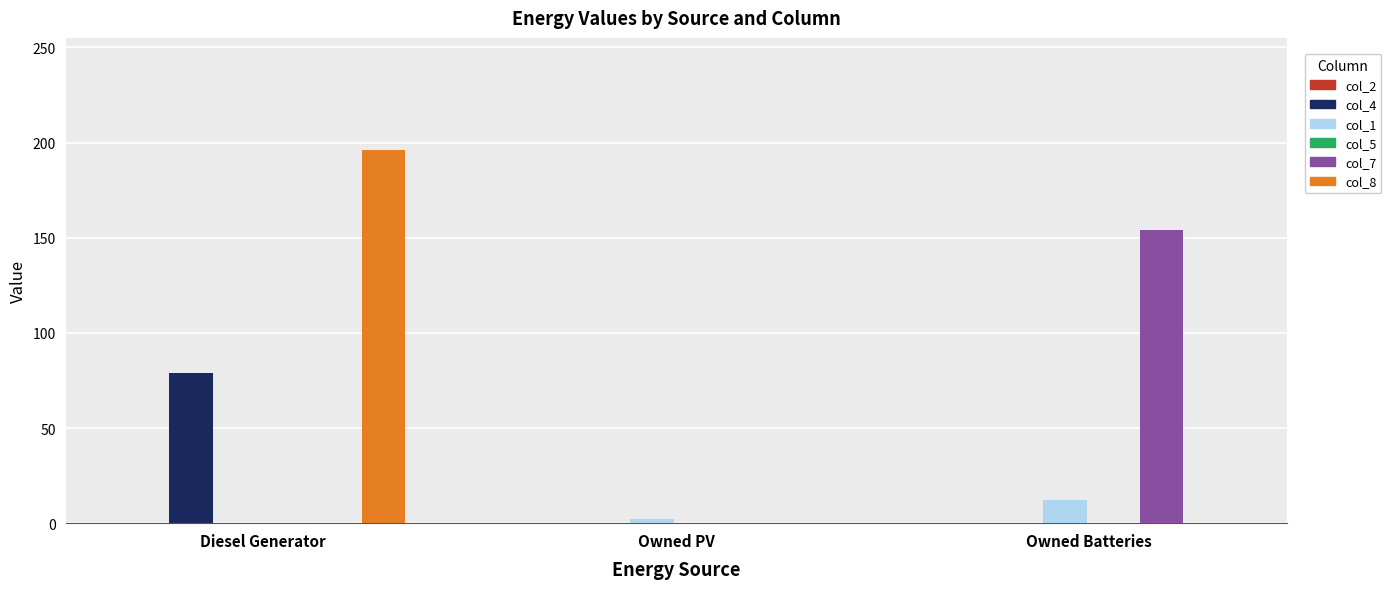

Which series has the largest total across all categories?

col_8